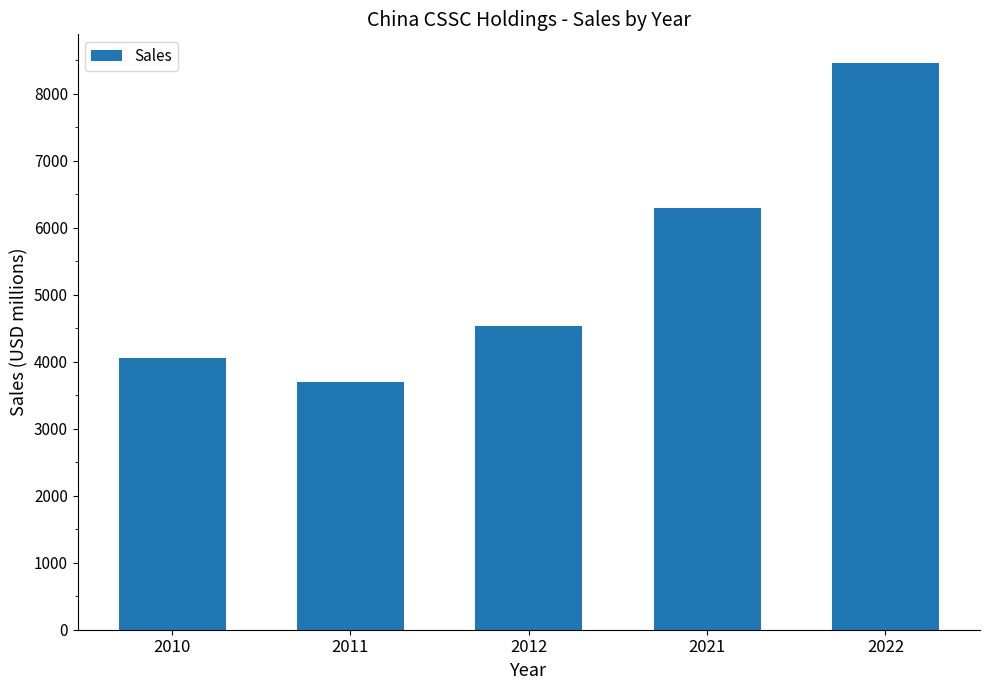

What is the minimum value shown in the chart?

3696